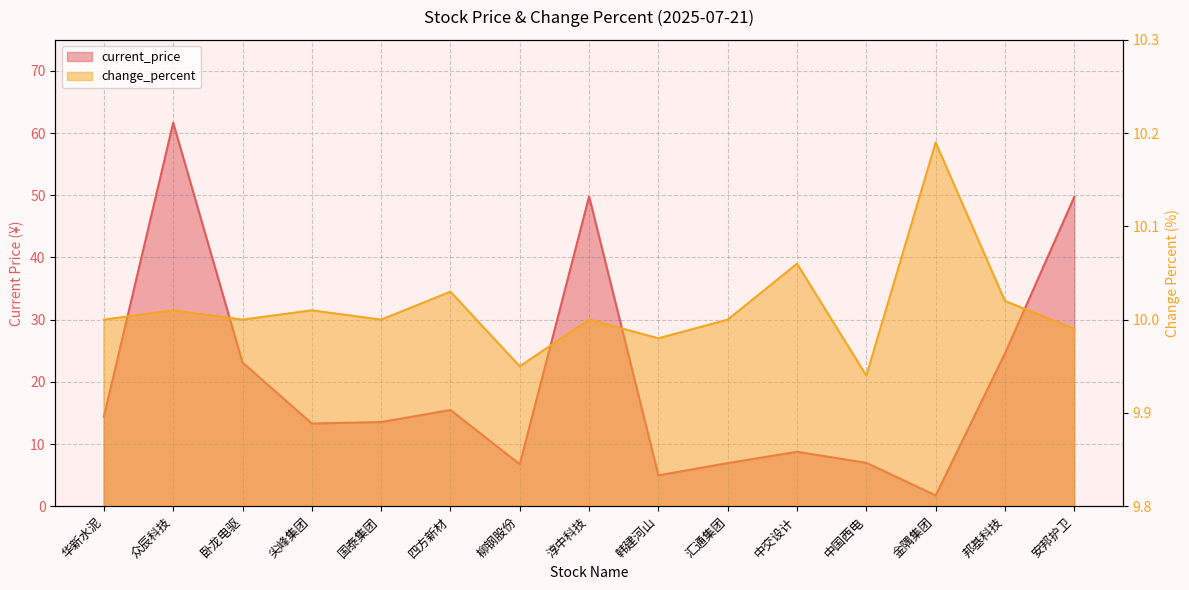

Is the value of current_price at 安邦护卫 greater than the value of change_percent at 韩建河山?

Yes